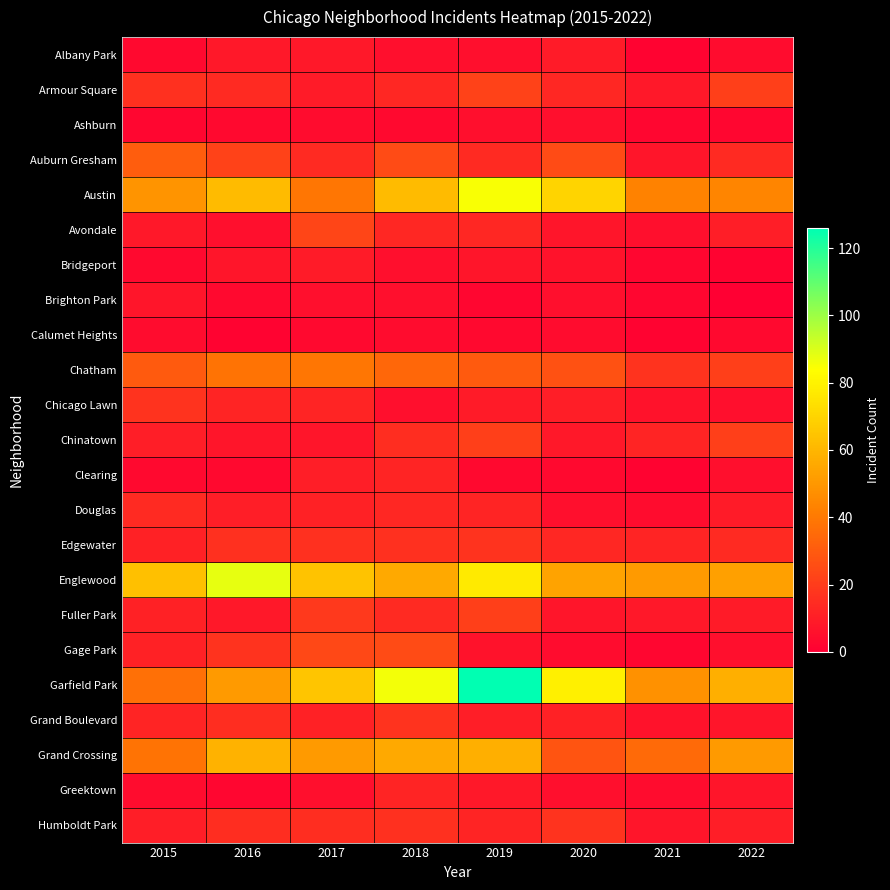

Reading left to right, what are all the values shown in this chart?

Albany Park: 2015=3	2016=8	2017=8	2018=5	2019=5	2020=9	2021=1	2022=4
Armour Square: 2015=16	2016=14	2017=9	2018=13	2019=22	2020=13	2021=8	2022=21
Ashburn: 2015=2	2016=3	2017=4	2018=3	2019=5	2020=5	2021=2	2022=2
Auburn Gresham: 2015=31	2016=22	2017=14	2018=25	2019=14	2020=25	2021=7	2022=14
Austin: 2015=49	2016=62	2017=39	2018=62	2019=85	2020=70	2021=43	2022=44
Avondale: 2015=8	2016=5	2017=23	2018=13	2019=13	2020=7	2021=5	2022=10
Bridgeport: 2015=3	2016=7	2017=9	2018=5	2019=7	2020=6	2021=2	2022=1
Brighton Park: 2015=7	2016=3	2017=5	2018=5	2019=2	2020=5	2021=2	2022=0
Calumet Heights: 2015=4	2016=1	2017=3	2018=4	2019=3	2020=4	2021=1	2022=3
Chatham: 2015=30	2016=38	2017=39	2018=34	2019=30	2020=27	2021=17	2022=21
Chicago Lawn: 2015=17	2016=12	2017=12	2018=5	2019=9	2020=10	2021=6	2022=5
Chinatown: 2015=10	2016=7	2017=7	2018=15	2019=21	2020=8	2021=12	2022=21
Clearing: 2015=3	2016=3	2017=10	2018=12	2019=3	2020=3	2021=1	2022=5
Douglas: 2015=14	2016=10	2017=11	2018=13	2019=12	2020=5	2021=4	2022=9
Edgewater: 2015=11	2016=16	2017=16	2018=16	2019=17	2020=13	2021=12	2022=14
Englewood: 2015=63	2016=88	2017=64	2018=56	2019=77	2020=54	2021=51	2022=53
Fuller Park: 2015=11	2016=8	2017=19	2018=14	2019=21	2020=7	2021=8	2022=9
Gage Park: 2015=11	2016=17	2017=24	2018=25	2019=6	2020=4	2021=2	2022=5
Garfield Park: 2015=37	2016=51	2017=65	2018=86	2019=126	2020=79	2021=48	2022=58
Grand Boulevard: 2015=12	2016=15	2017=11	2018=17	2019=10	2020=11	2021=6	2022=7
Grand Crossing: 2015=38	2016=59	2017=51	2018=56	2019=58	2020=28	2021=35	2022=51
Greektown: 2015=4	2016=2	2017=5	2018=12	2019=8	2020=5	2021=4	2022=7
Humboldt Park: 2015=10	2016=15	2017=15	2018=16	2019=12	2020=17	2021=7	2022=10